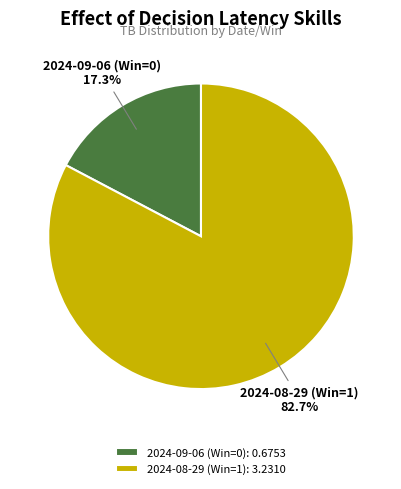

How much of the chart is everything except 2024-08-29 (Win=1)?

17.3%